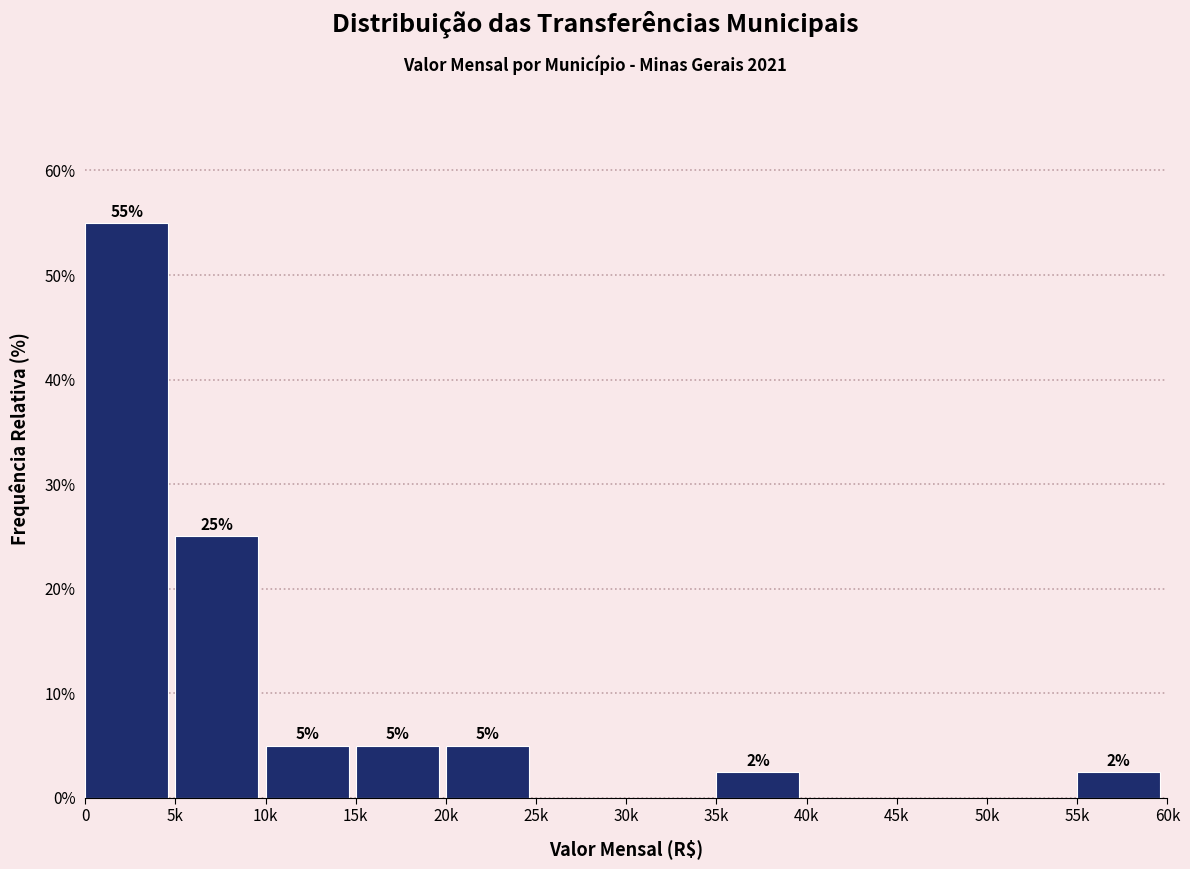

The value at 20k is 5.0. True or false?

True